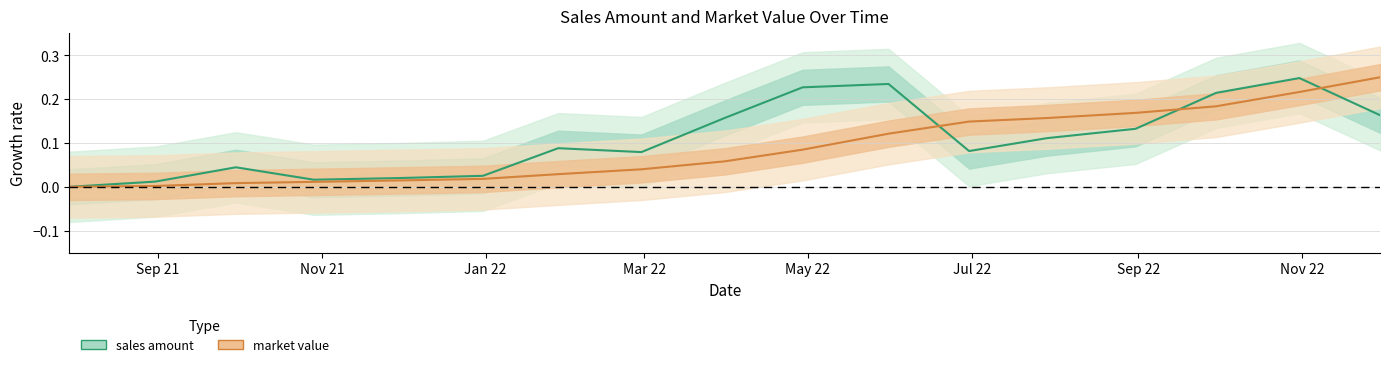

Is it true that market value equals 0.0 at 2022-01-28?

True